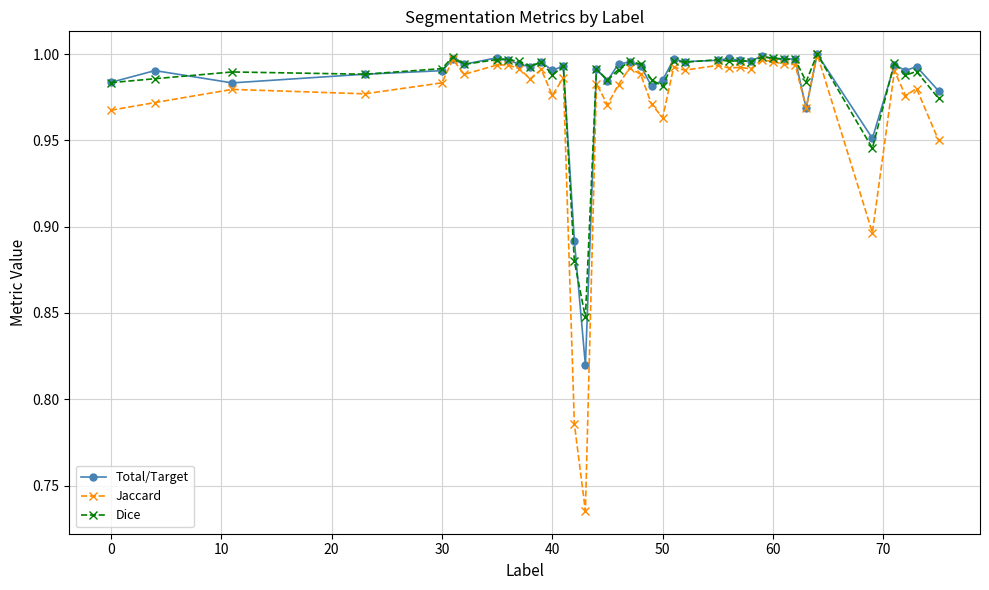

At how many categories does at least one series exceed 0?

40